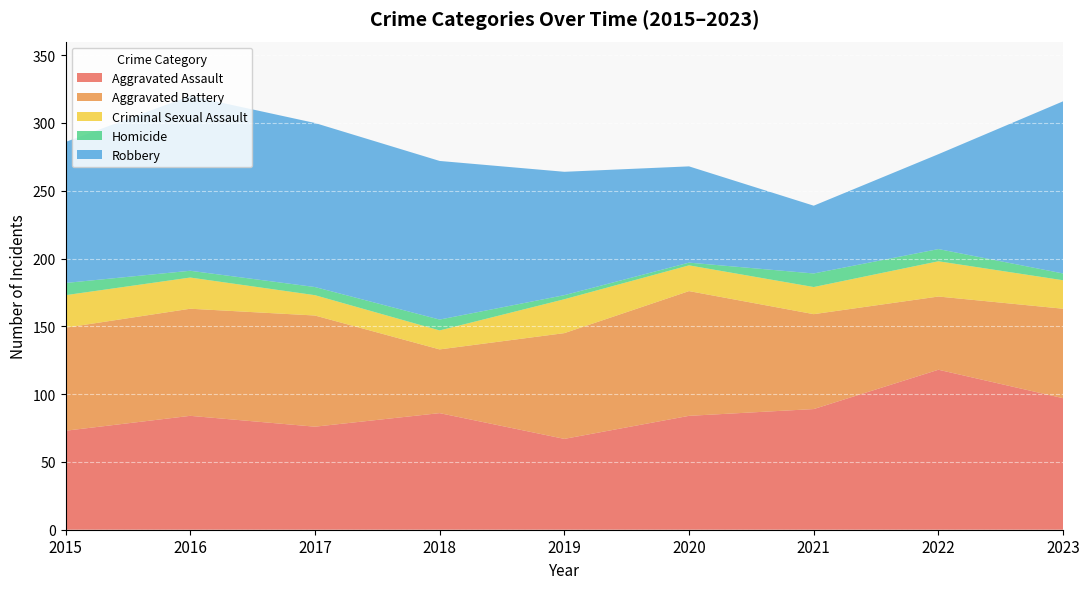

Reading left to right, extract all data points from this chart.

Aggravated Assault: 2015=73	2016=84	2017=76	2018=86	2019=67	2020=84	2021=89	2022=118	2023=97
Aggravated Battery: 2015=76	2016=79	2017=82	2018=47	2019=78	2020=92	2021=70	2022=54	2023=66
Criminal Sexual Assault: 2015=24	2016=23	2017=15	2018=14	2019=25	2020=19	2021=20	2022=26	2023=21
Homicide: 2015=9	2016=5	2017=6	2018=8	2019=3	2020=2	2021=10	2022=9	2023=5
Robbery: 2015=104	2016=129	2017=121	2018=117	2019=91	2020=71	2021=50	2022=70	2023=127